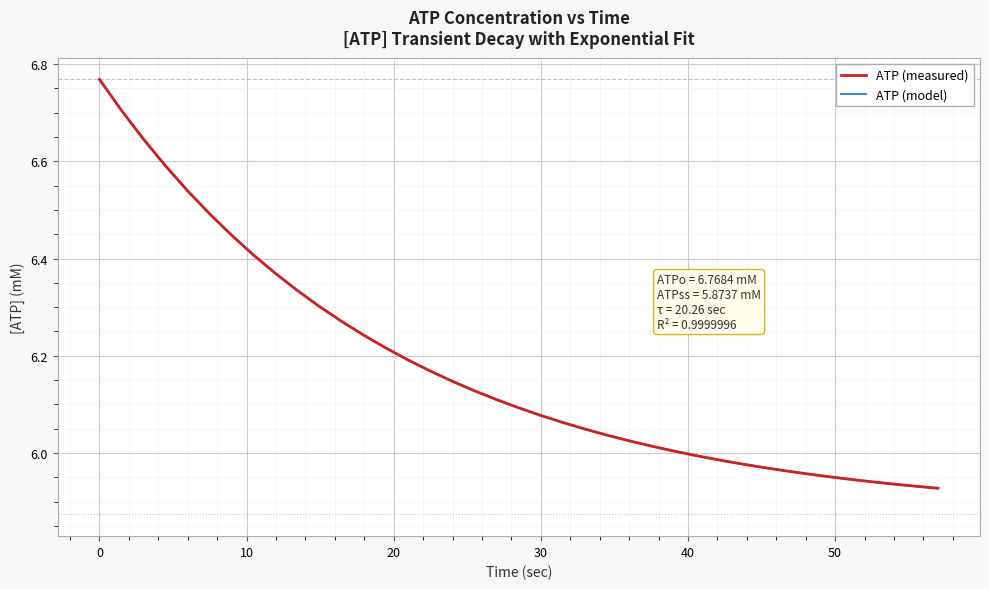

Which series has the largest range (max minus min)?

ATP (model)